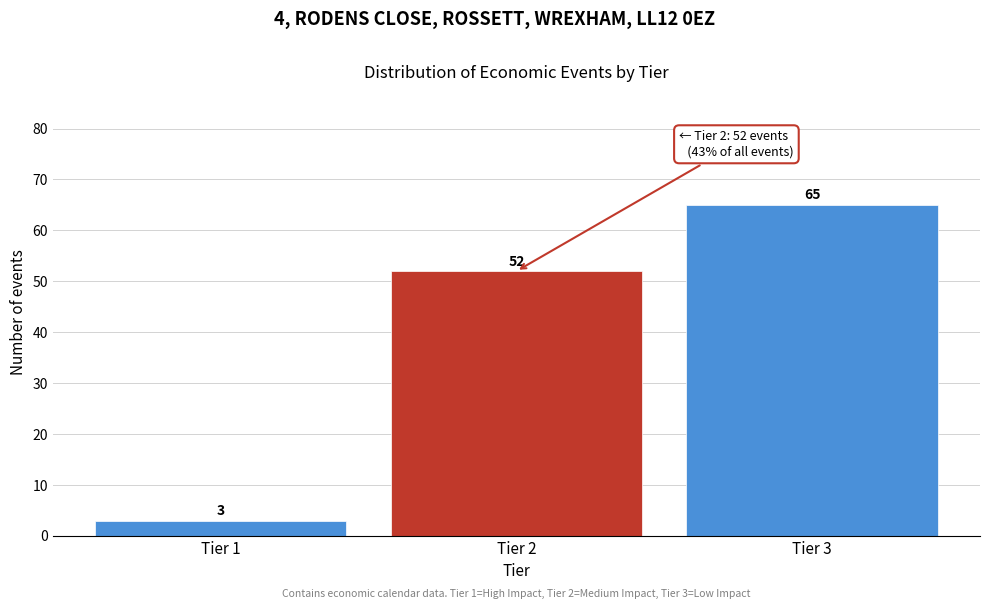

Reading right to left, transcribe all the data shown in this chart.

65	52	3